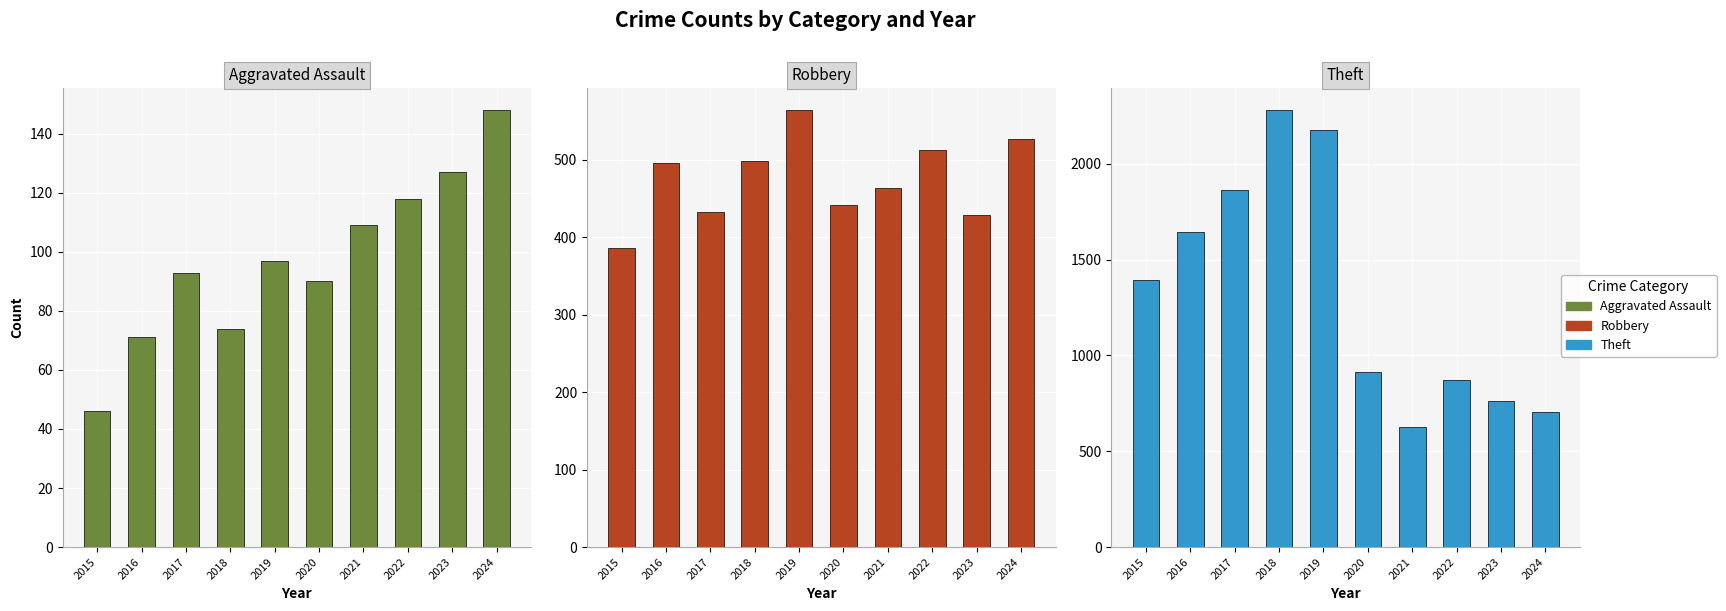

The Robbery series shows 339 at 2016. True or false?

False